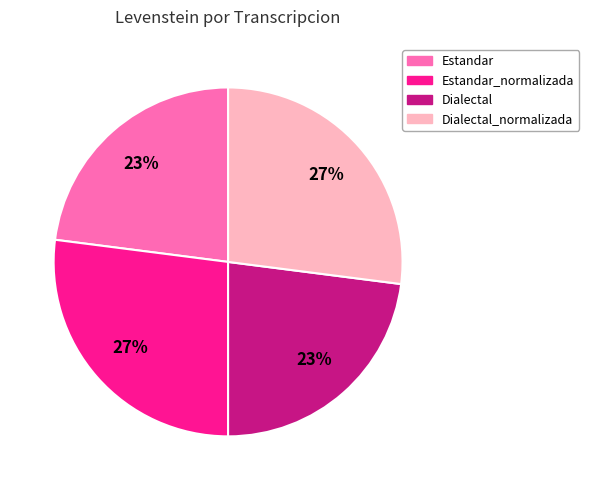

Is there a majority slice in this chart?

No